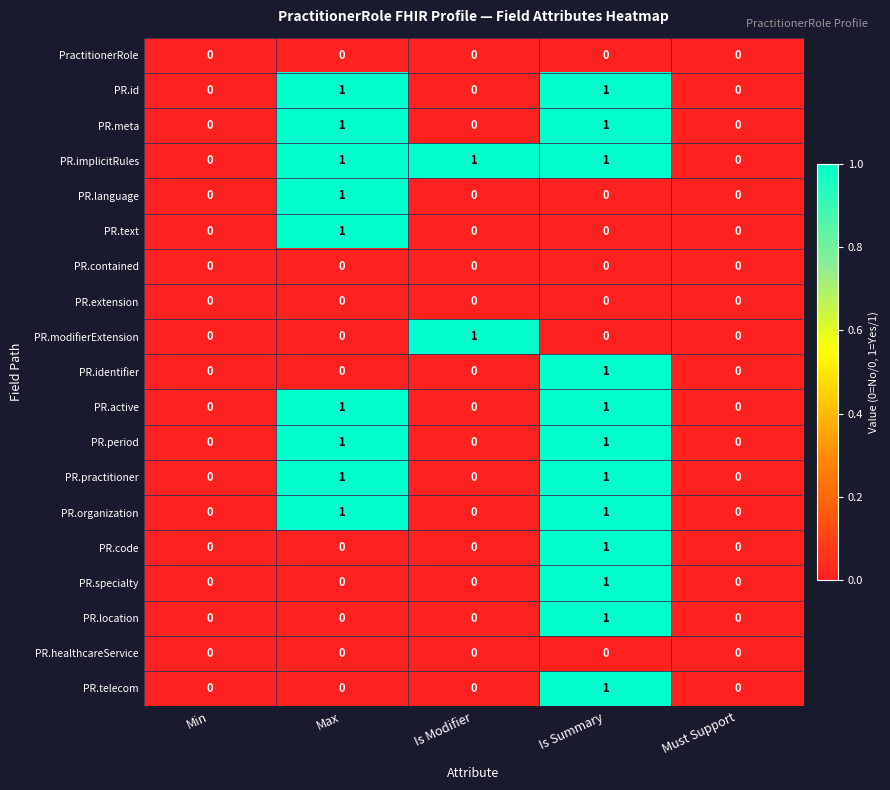

Which series has the largest total across all categories?

PR.implicitRules